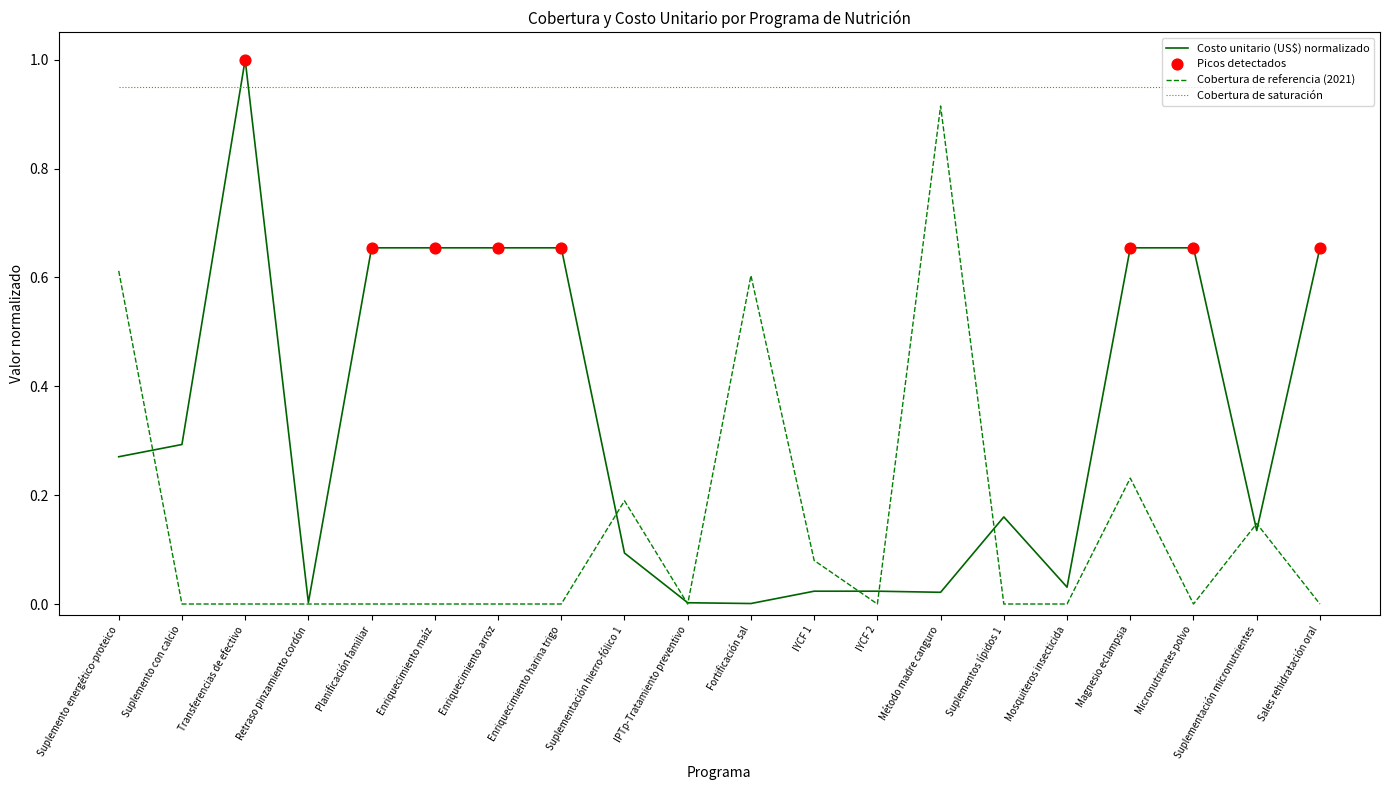

At how many categories does at least one series exceed 0?

20